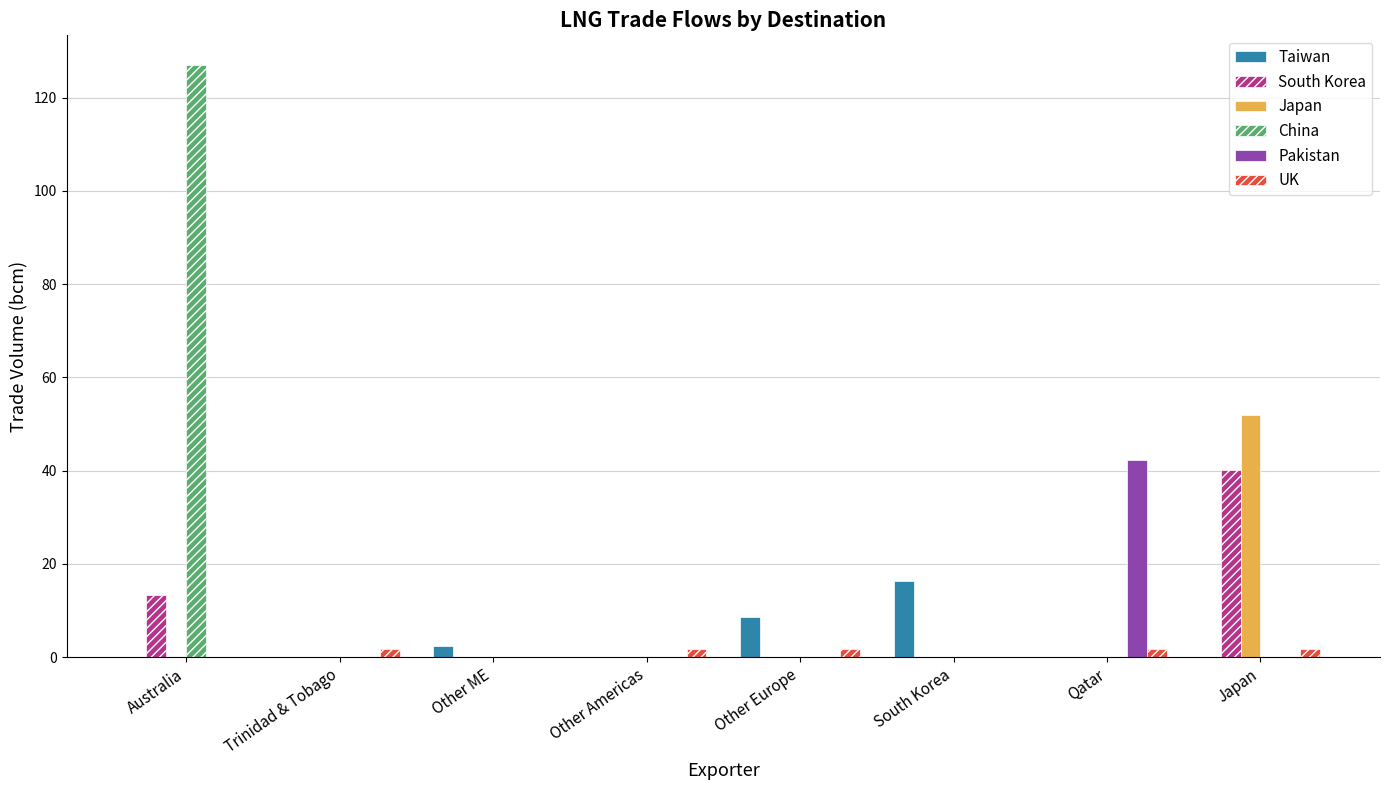

The value of South Korea at Japan is 40.1. True or false?

True